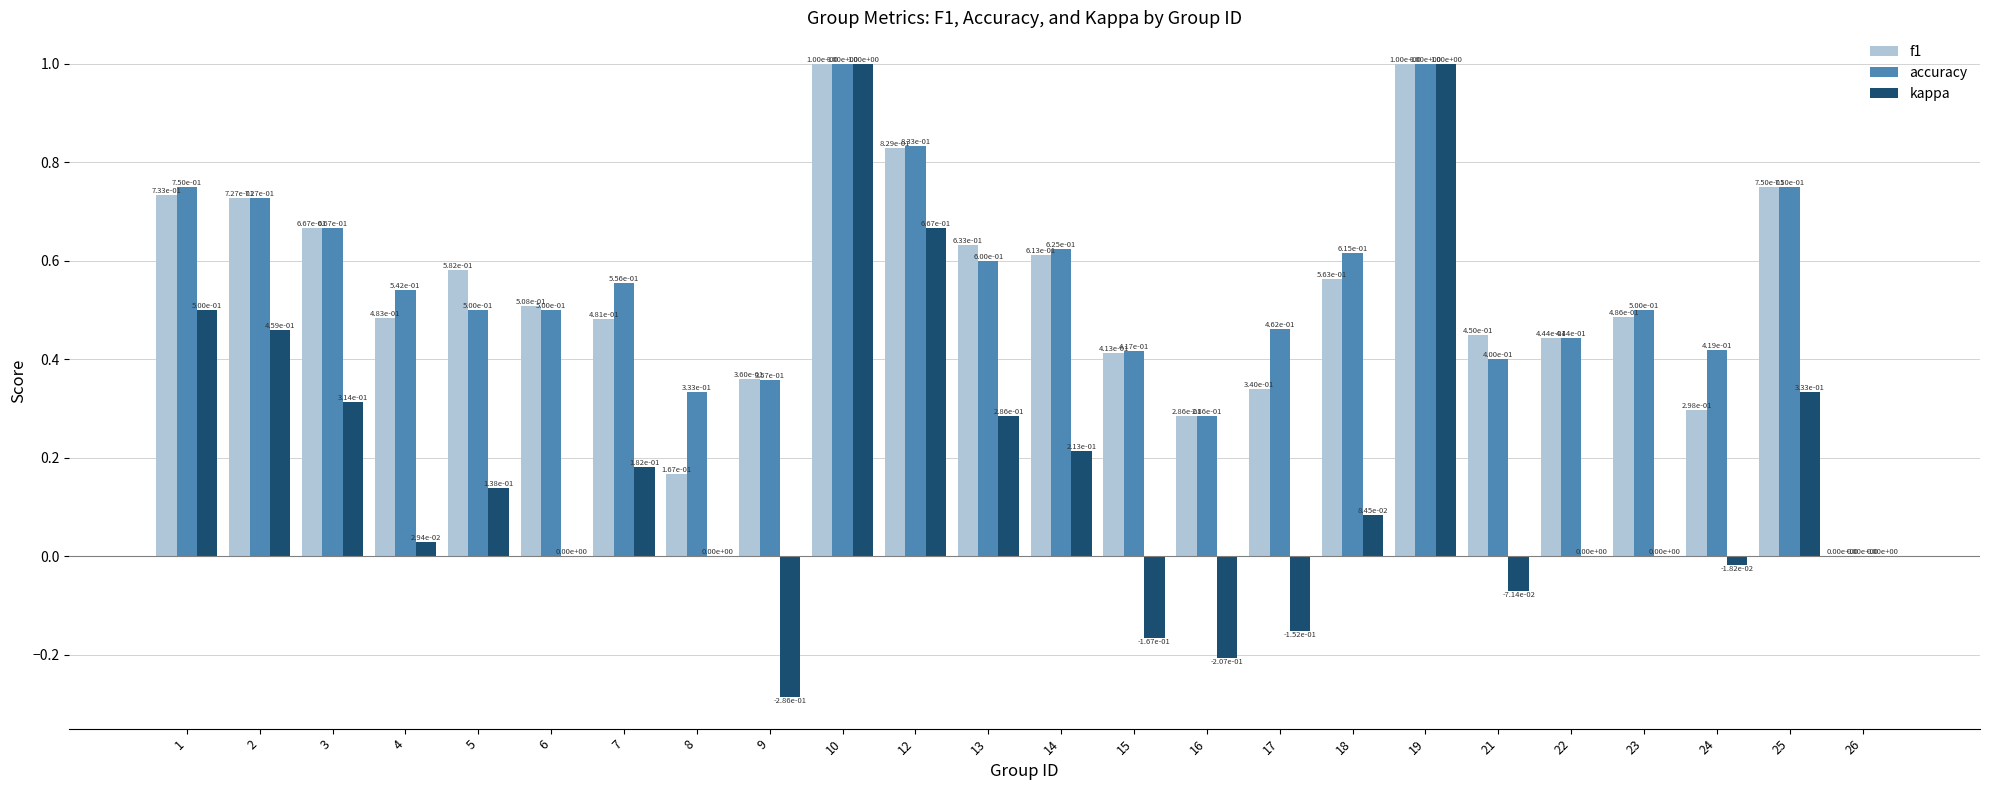

What is the total value across all series at 18?

1.3